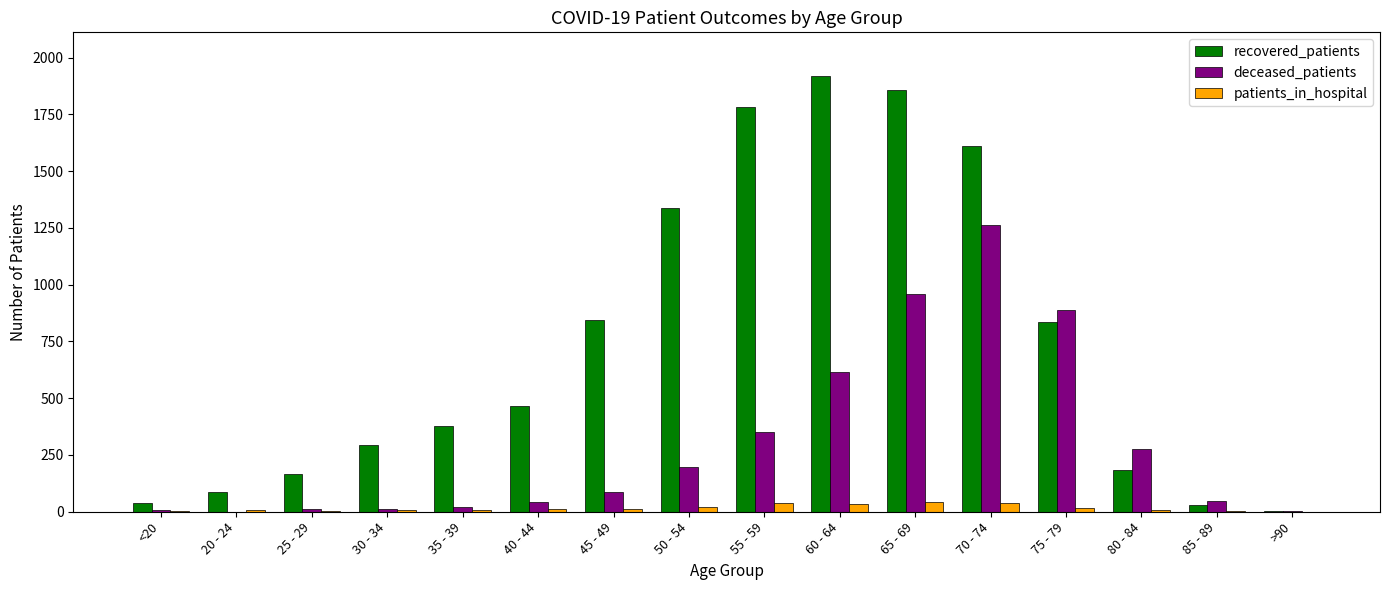

True or false: recovered_patients has a value of 834 at 75 - 79.

True